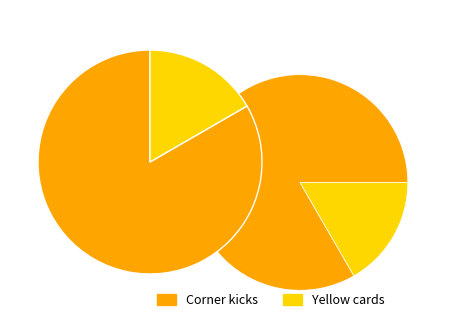

Which category has the biggest portion of the pie?

Corner kicks